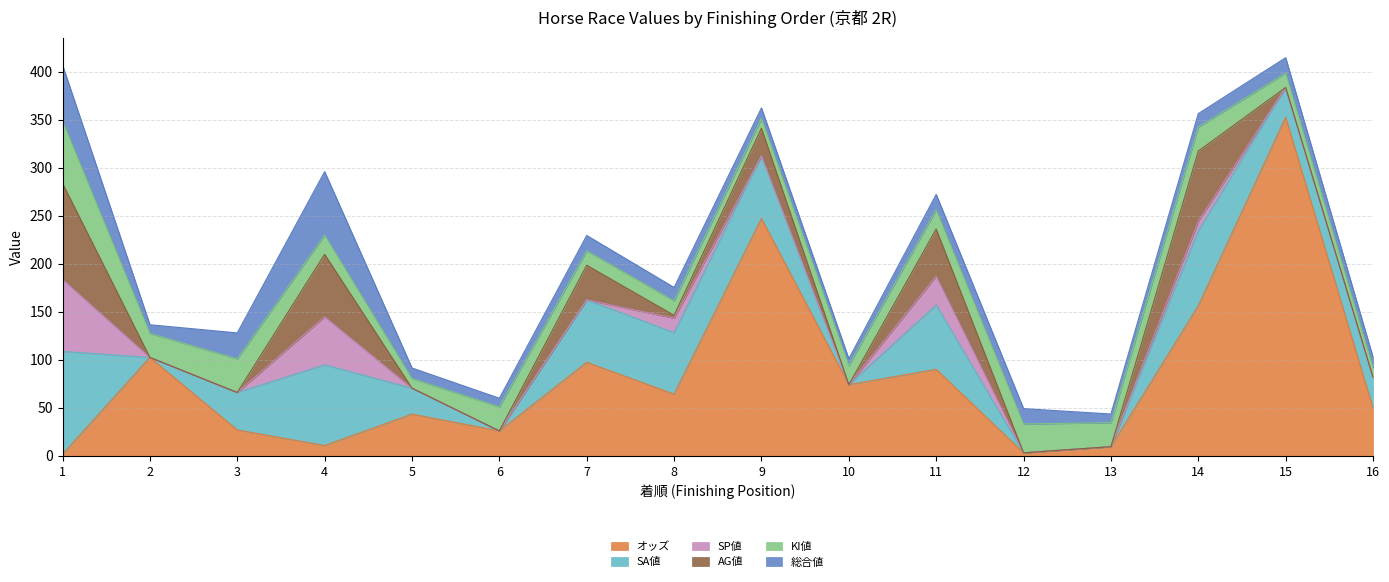

True or false: 総合値 and AG値 cross at least once.

True